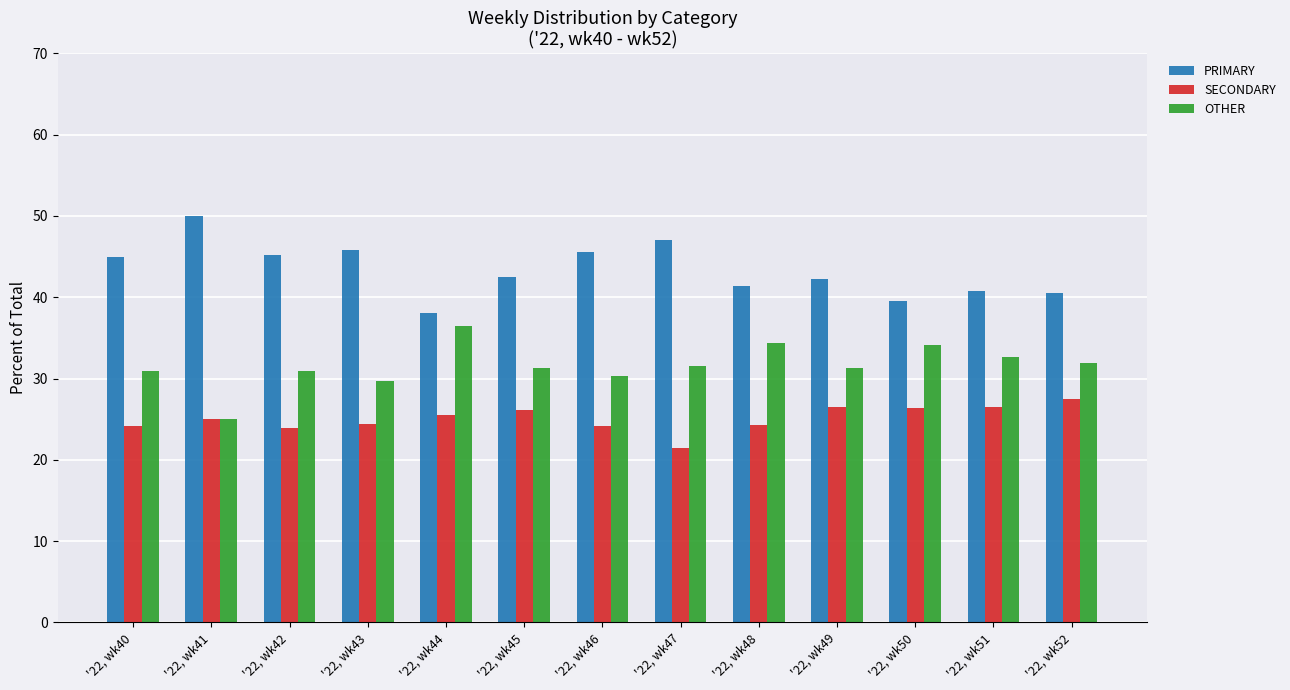

What is the difference between the PRIMARY values at '22, wk46 and '22, wk48?

4.1